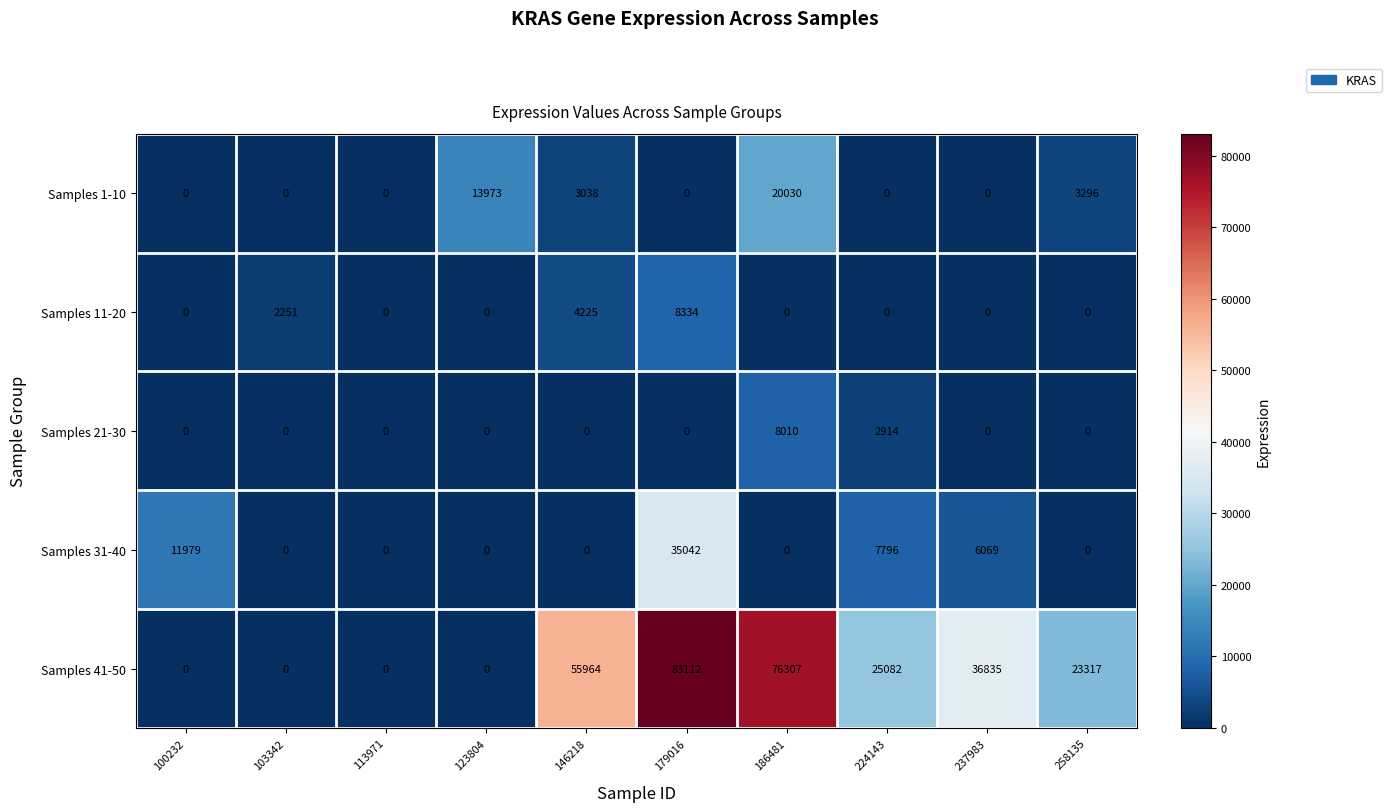

At which category is the sum across all series the highest?

179016